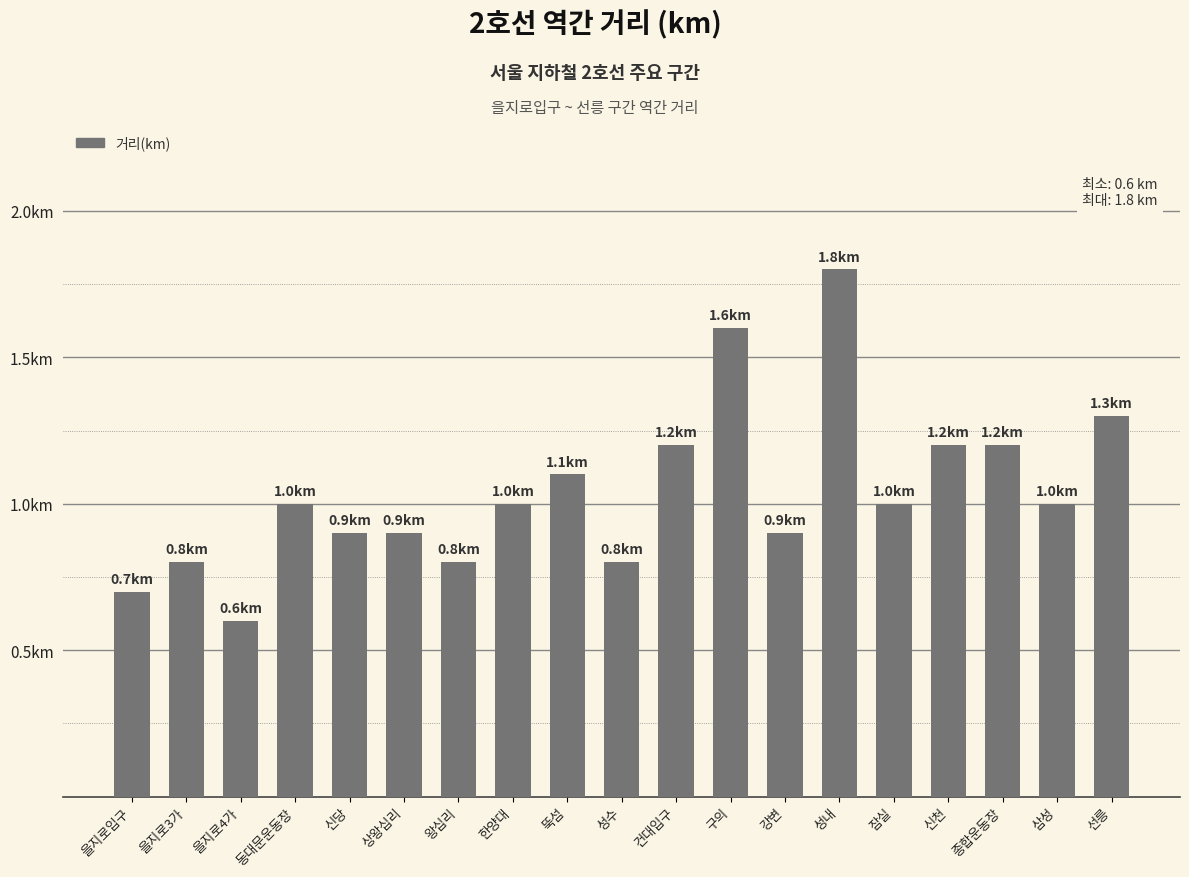

List the labels in order of value, smallest first.

을지로4가, 을지로입구, 을지로3가, 왕십리, 성수, 신당, 상왕십리, 강변, 동대문운동장, 한양대, 잠실, 삼성, 뚝섬, 건대입구, 신천, 종합운동장, 선릉, 구의, 성내